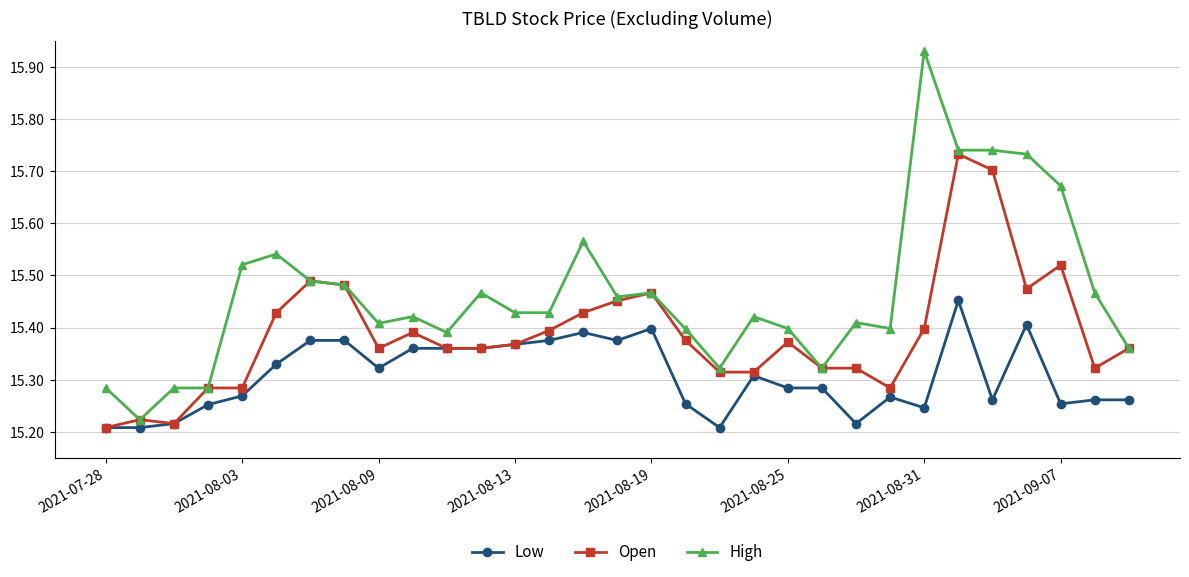

Which series has the largest total across all categories?

High